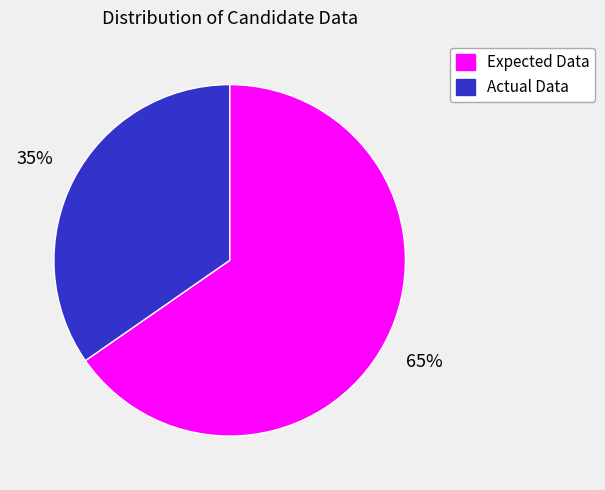

Is there a majority slice in this chart?

Yes